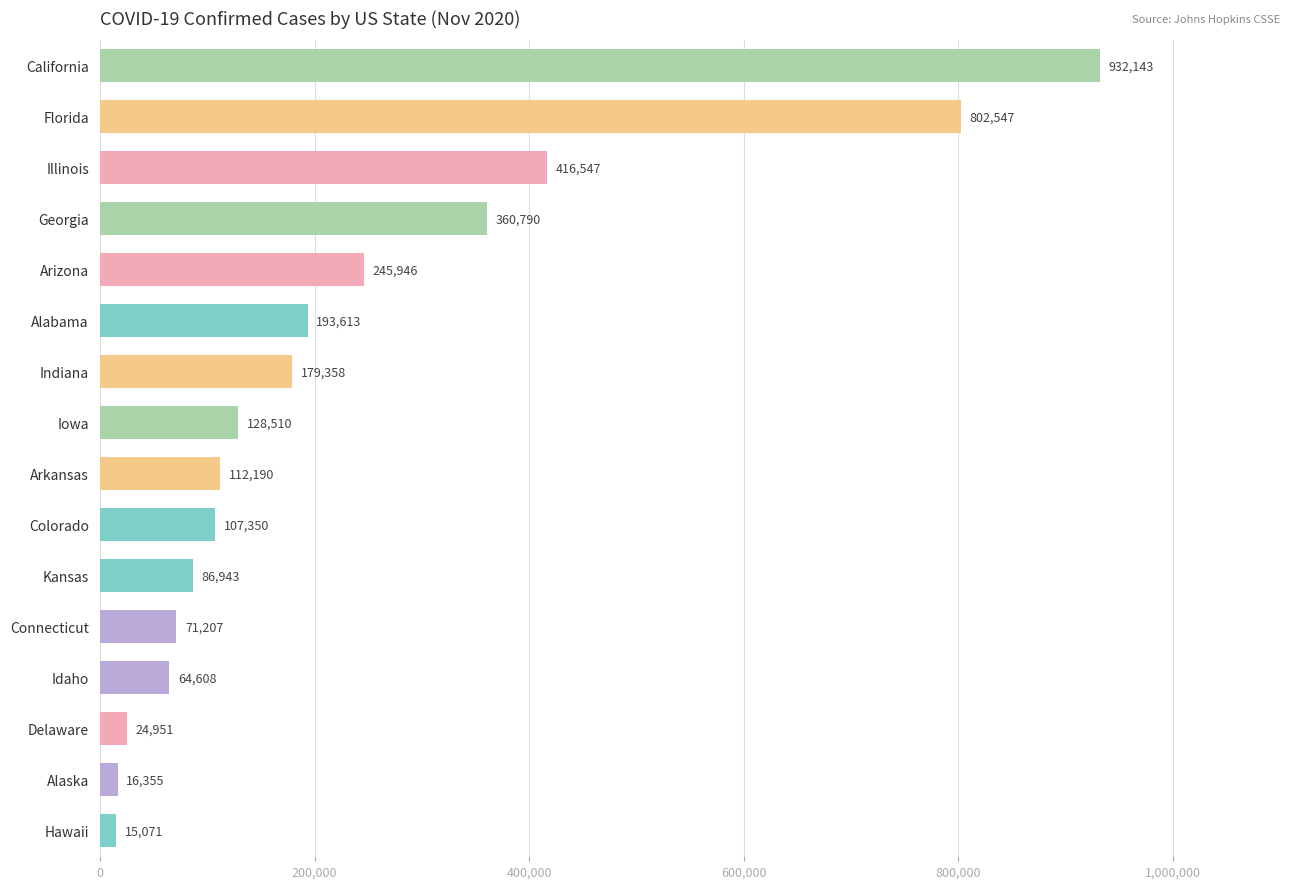

What is the average value?

234883